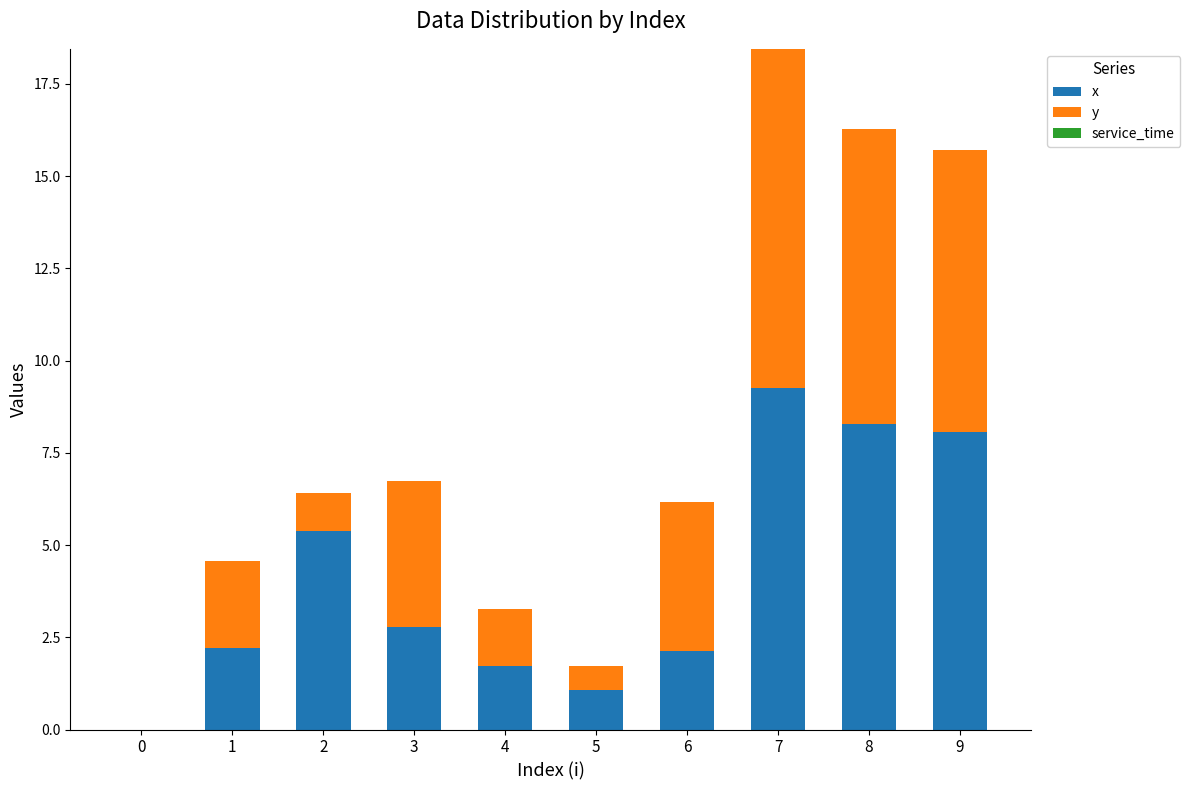

Count the number of data series in this chart.

2